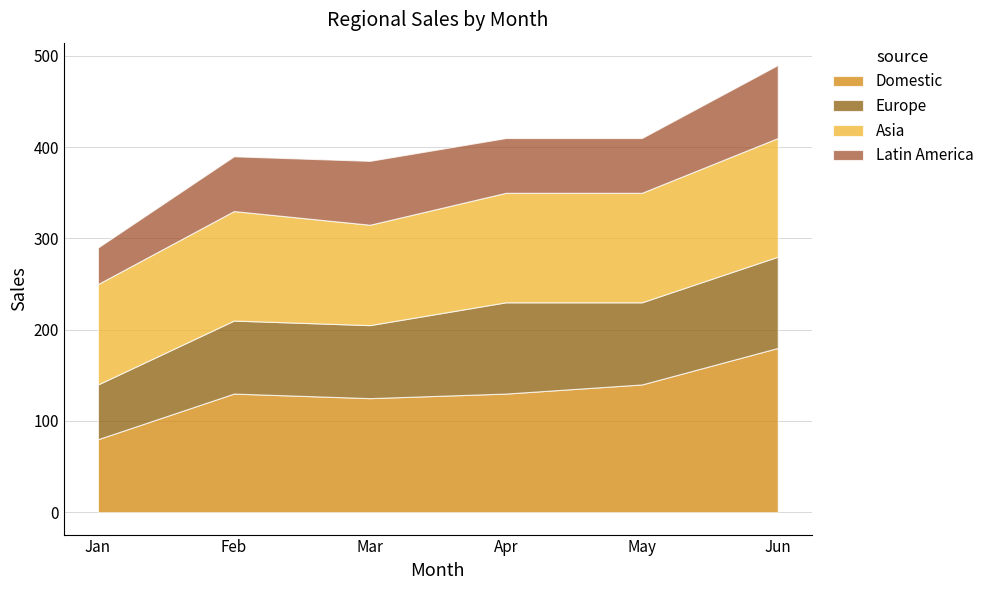

What is the lowest value of the Latin America series?

40